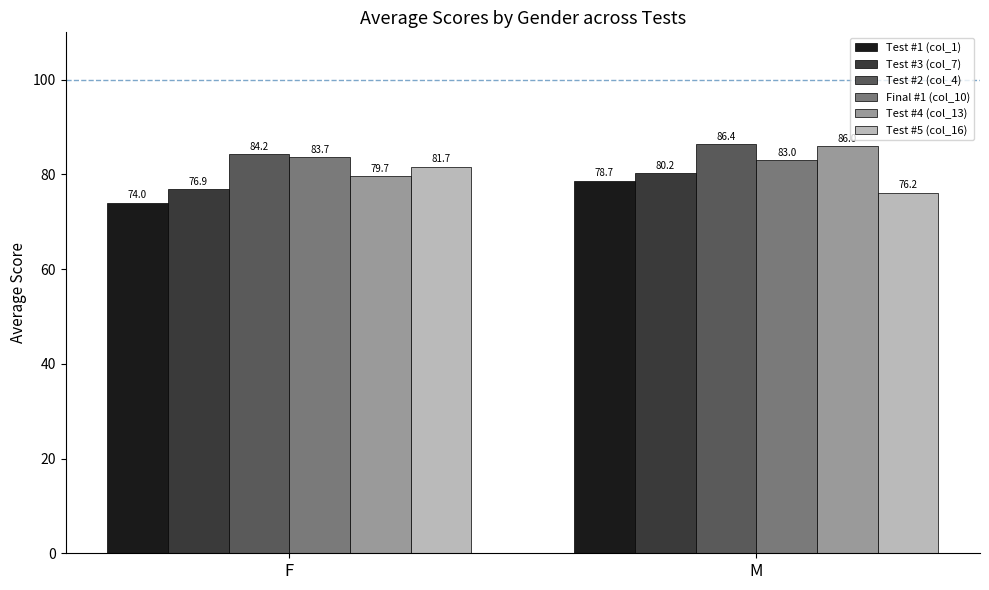

What is the difference between the highest and lowest values at M?

10.2